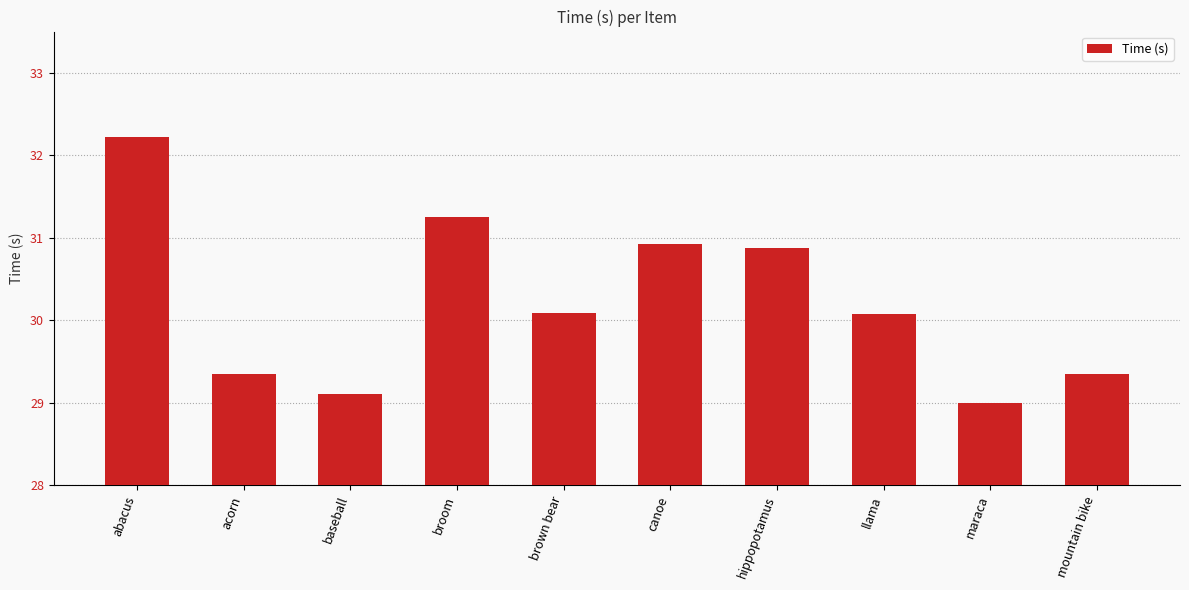

What position from the left is acorn?

2